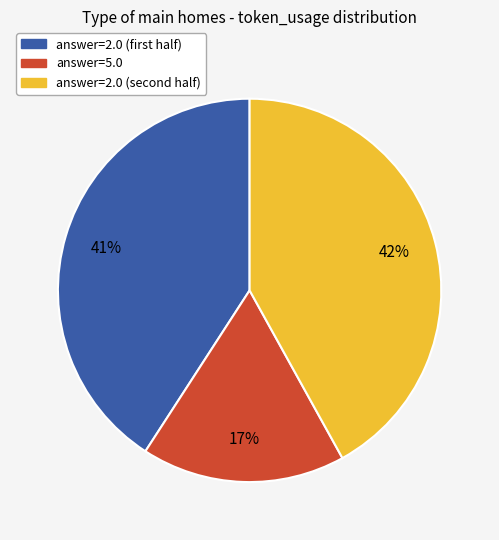

How many segments does this pie chart have?

3